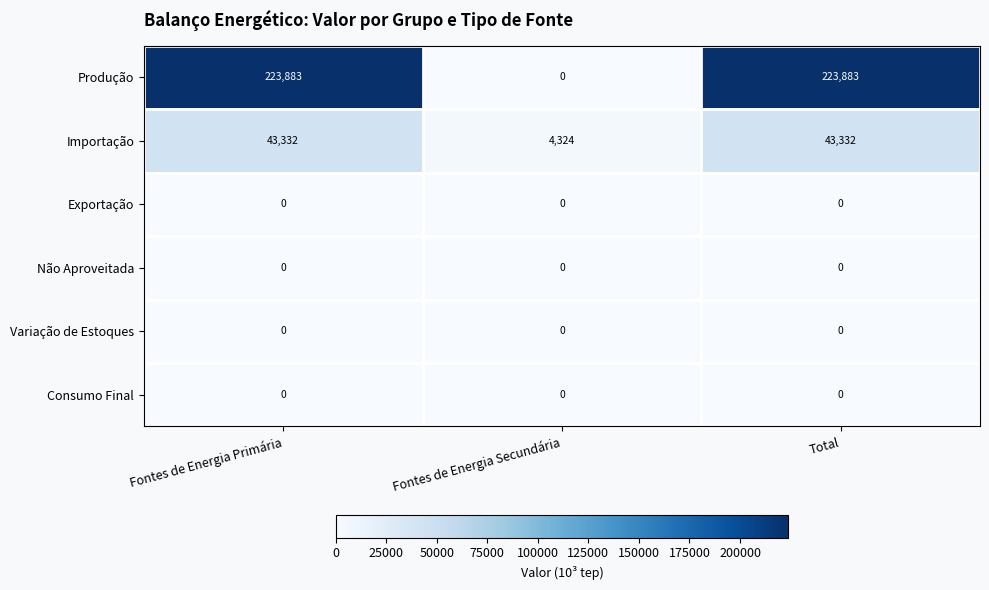

What is the difference between the highest and lowest values at Fontes de Energia Secundária?

4324